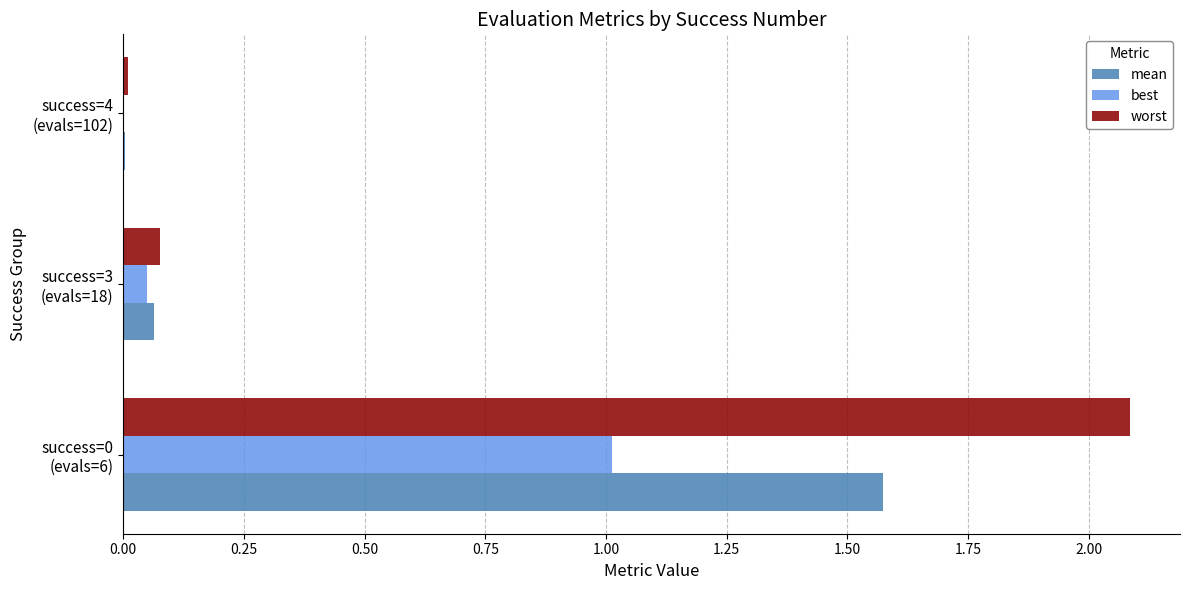

Which series has the largest total across all categories?

worst